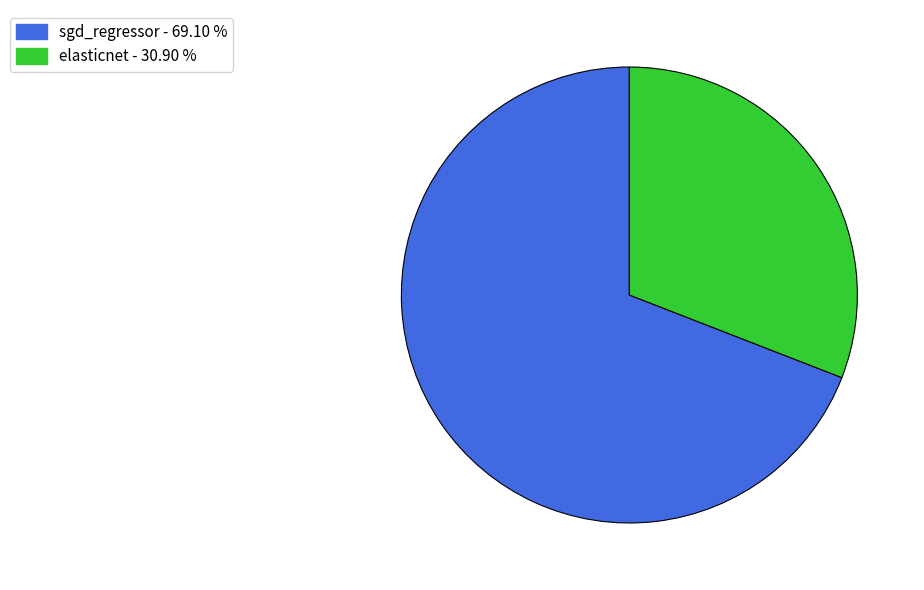

How many slices are in this pie chart?

2